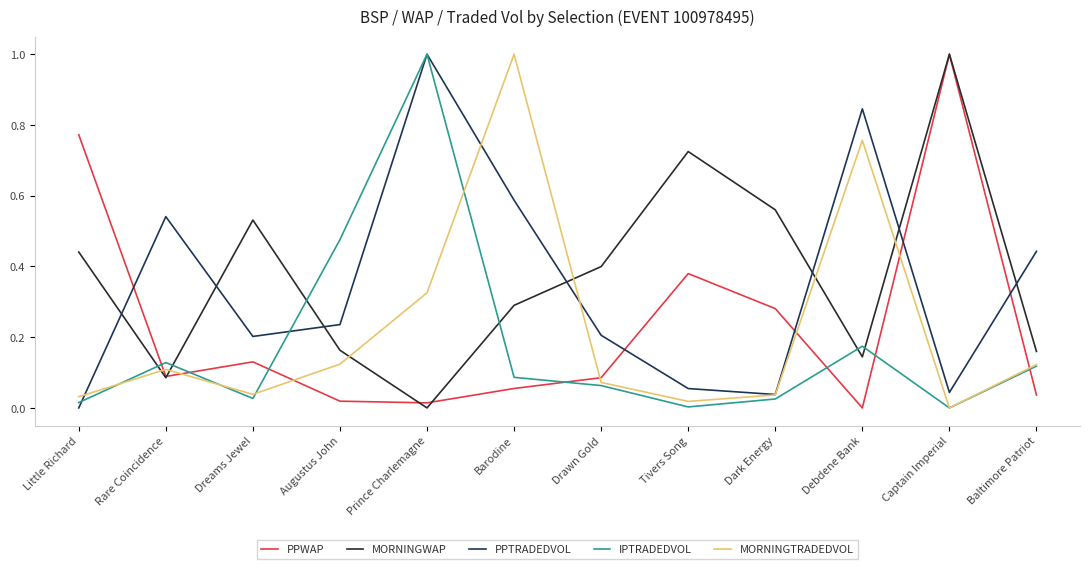

Which series changed the most between Little Richard and Prince Charlemagne?

PPTRADEDVOL